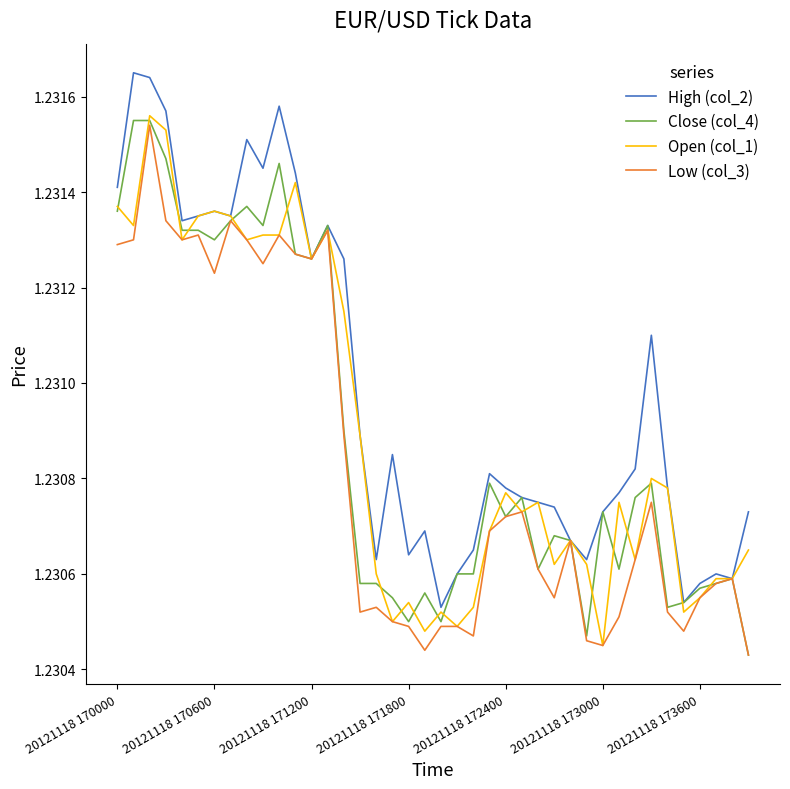

Which series has the largest total across all categories?

High (col_2)